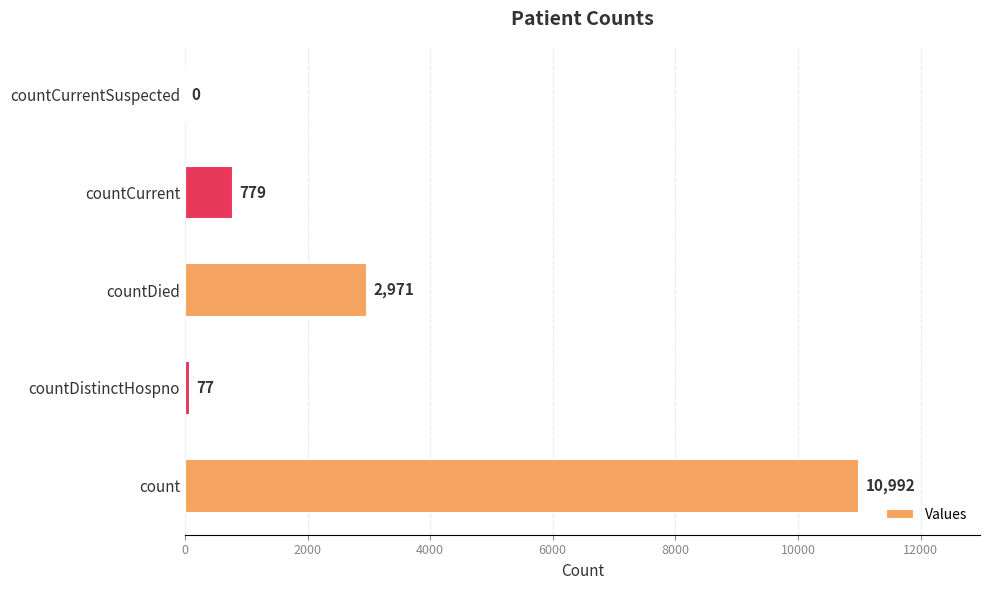

What is the sum of all values?

14819